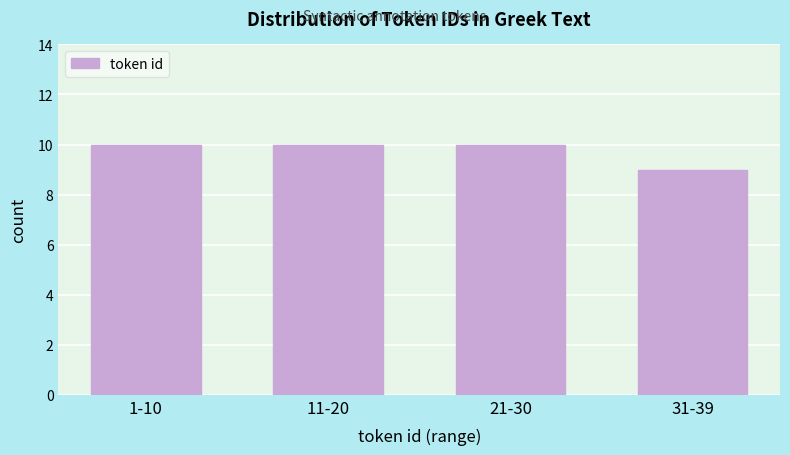

Reading left to right, list all the values displayed in this chart.

1-10=10	11-20=10	21-30=10	31-39=9